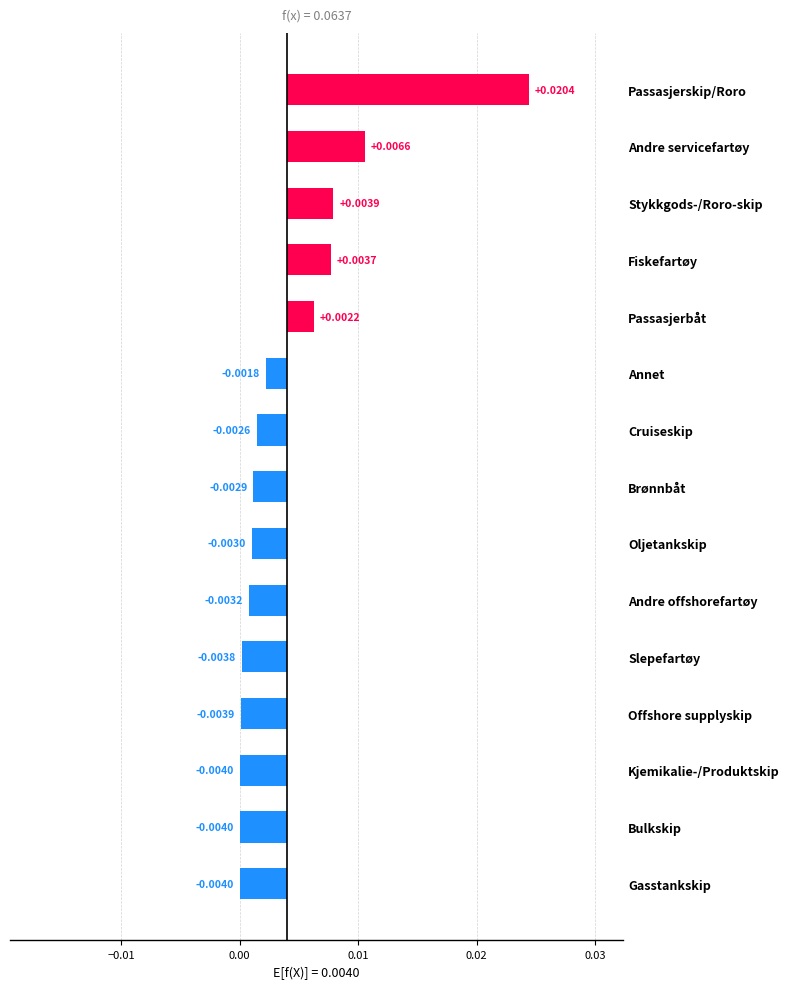

Between Cruiseskip and Passasjerskip/Roro, which is larger?

Passasjerskip/Roro